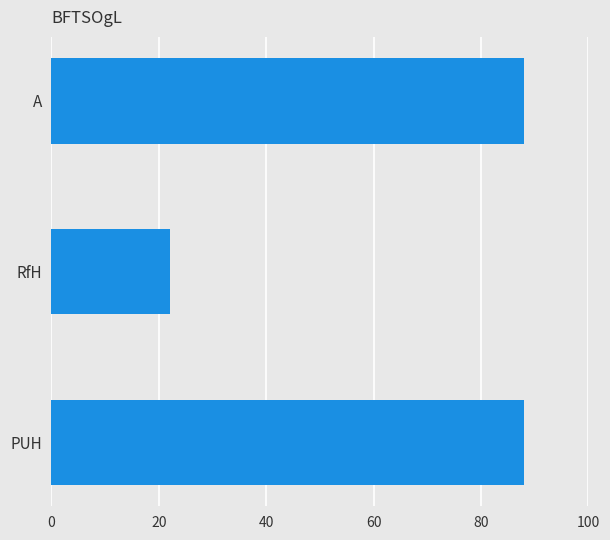

At which category does the chart reach its minimum across all series?

RfH